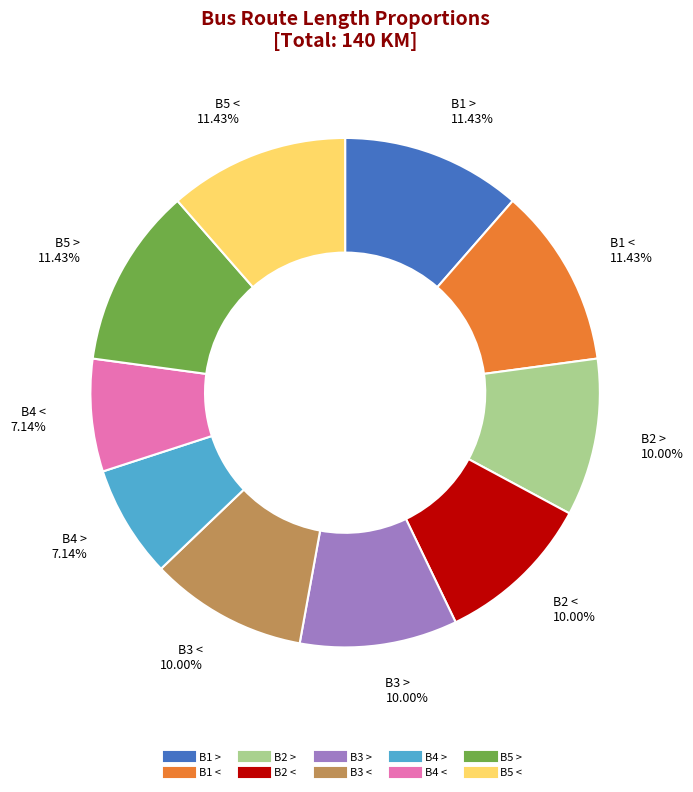

Combined, do B4 > and B1 < account for over 50%?

No